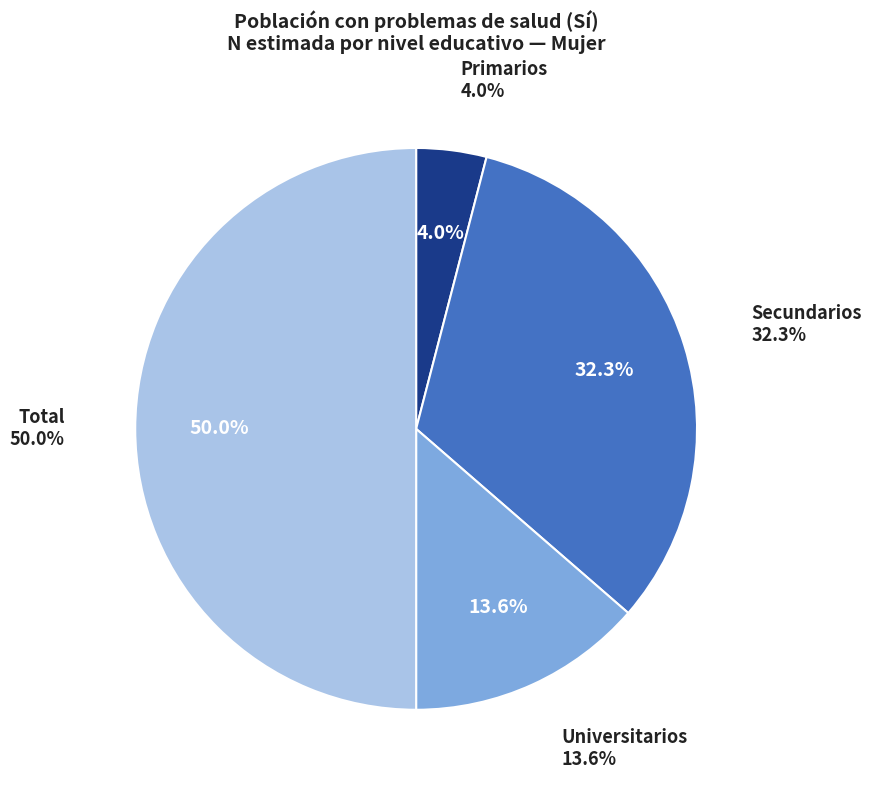

Which slice is the smallest?

Primarios